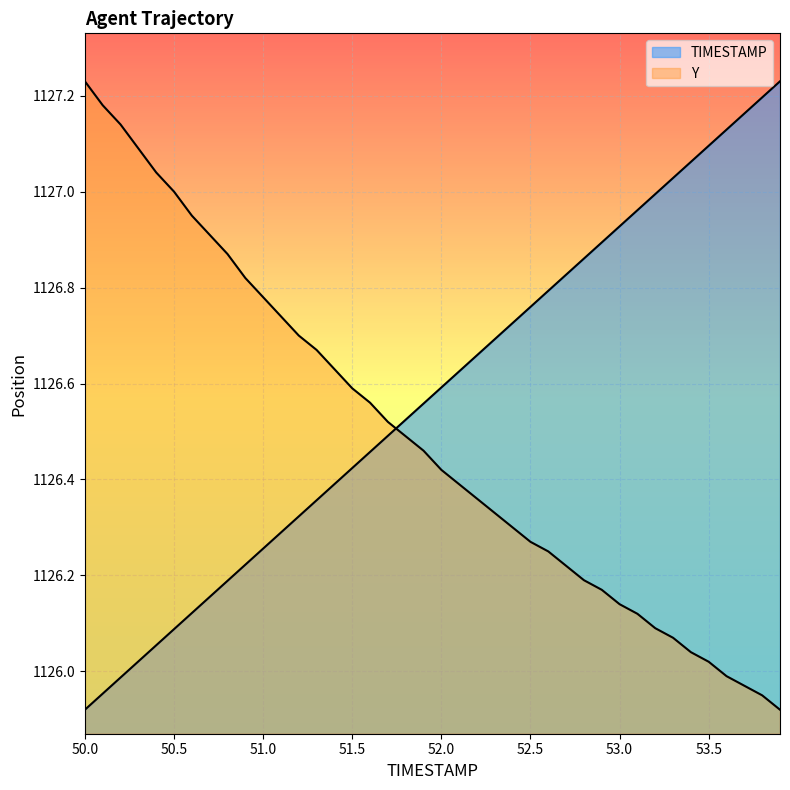

At which category is the sum across all series the highest?

50.0